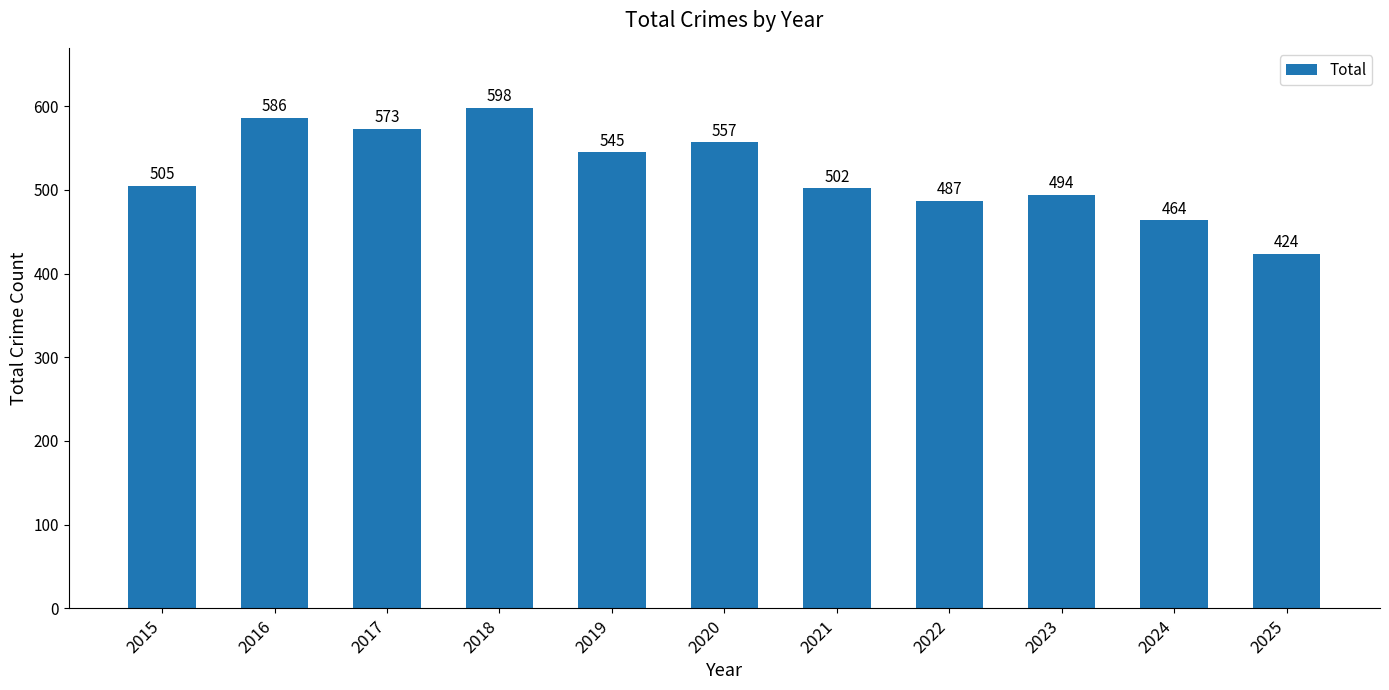

Count the number of data series in this chart.

1